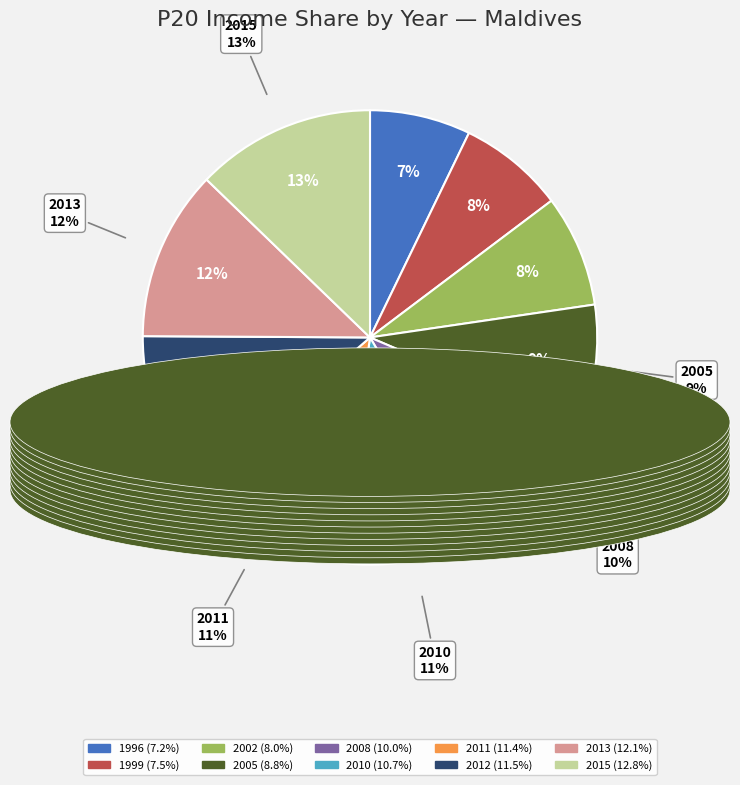

To the nearest percent, what is the difference between the 2015 and 1996 slice percentages?

6%